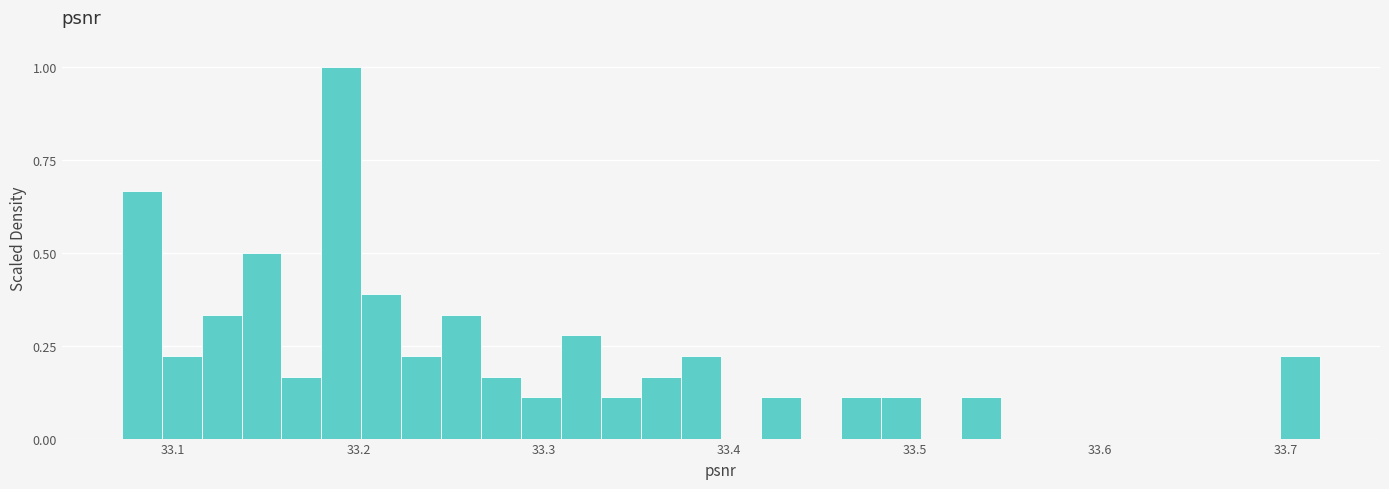

Read against the x-axis, roughly where is the centre of the tallest bar?

33.19